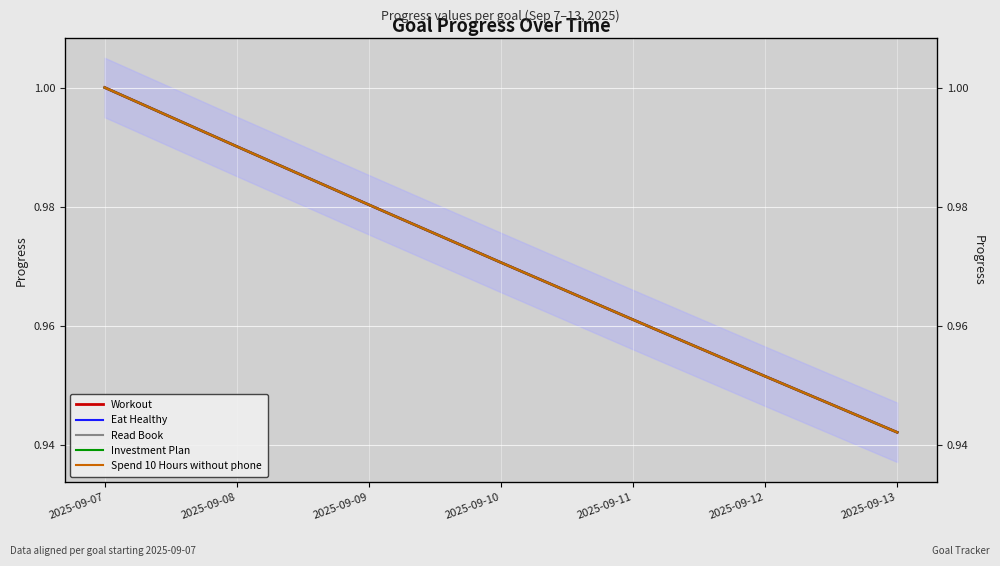

Reading left to right, extract all data points from this chart.

Workout: 1.0	1.0	1.0	1.0	1.0	1.0	0.9
Eat Healthy: 1.0	1.0	1.0	1.0	1.0	1.0	0.9
Read Book: 1.0	1.0	1.0	1.0	1.0	1.0	0.9
Investment Plan: 1.0	1.0	1.0	1.0	1.0	1.0	0.9
Spend 10 Hours without phone: 1.0	1.0	1.0	1.0	1.0	1.0	0.9